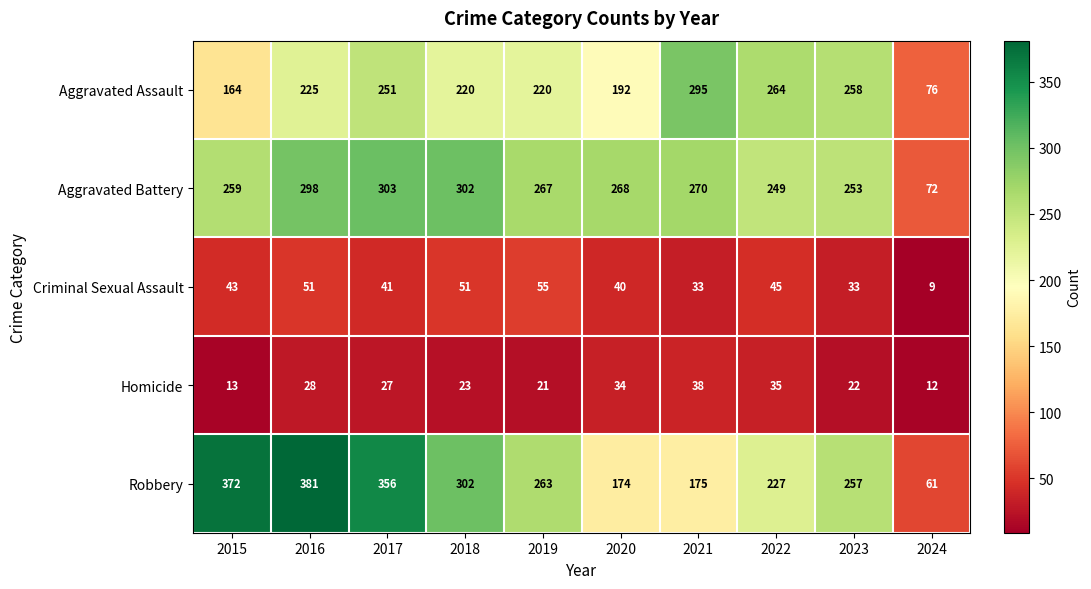

Which category has the lowest value across all series?

2024